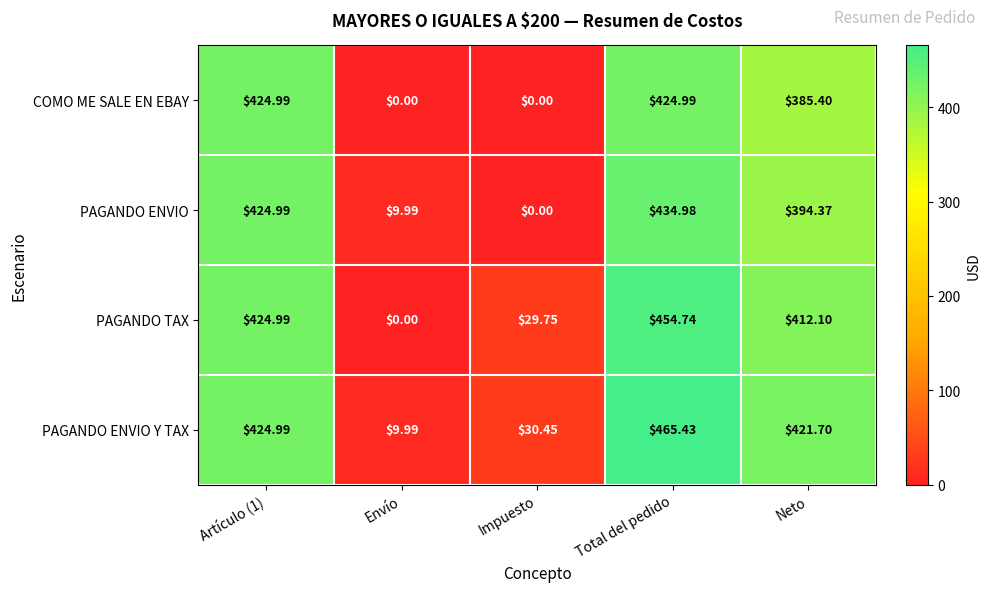

What is the total value across all series at Envío?

20.0